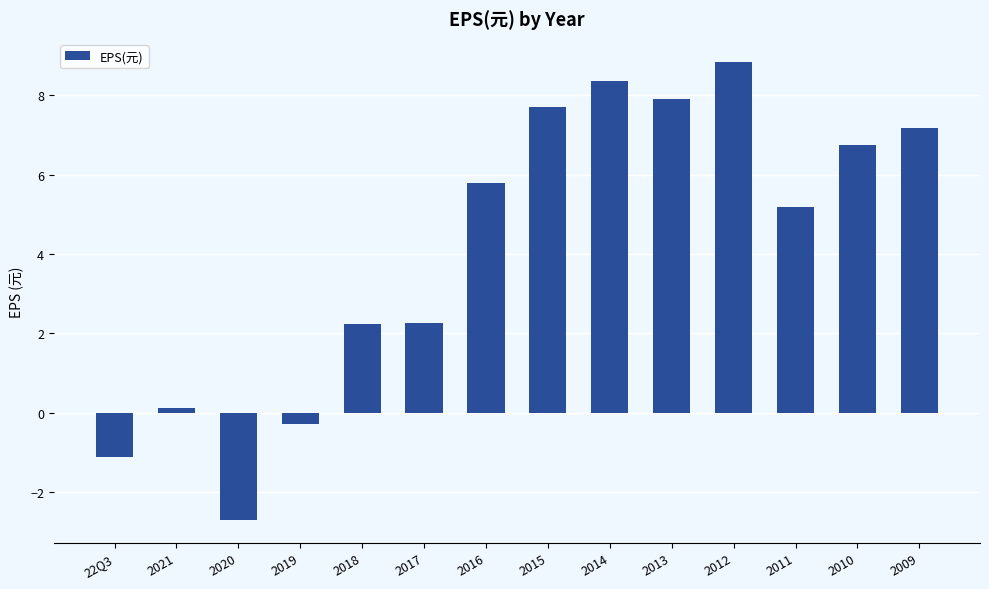

The value at 2012 is 8.8. True or false?

True